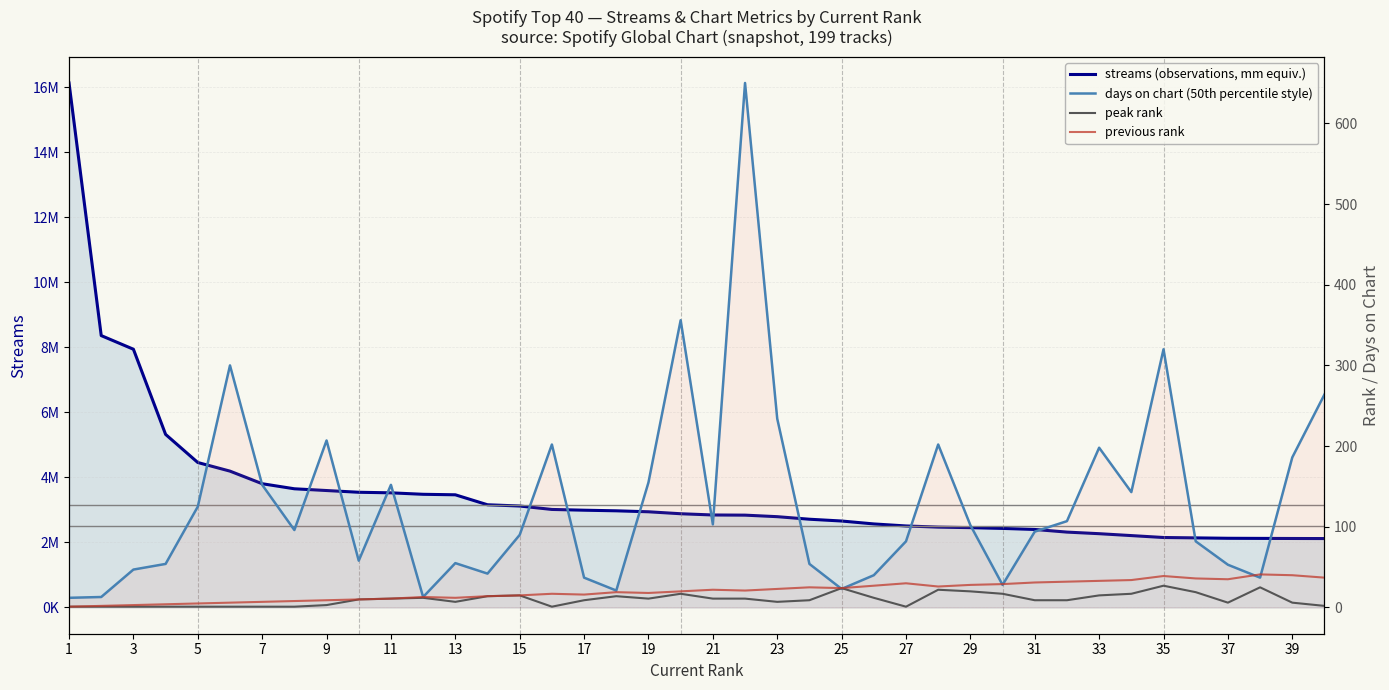

True or false: previous rank and streams (observations) intersect in this chart.

False